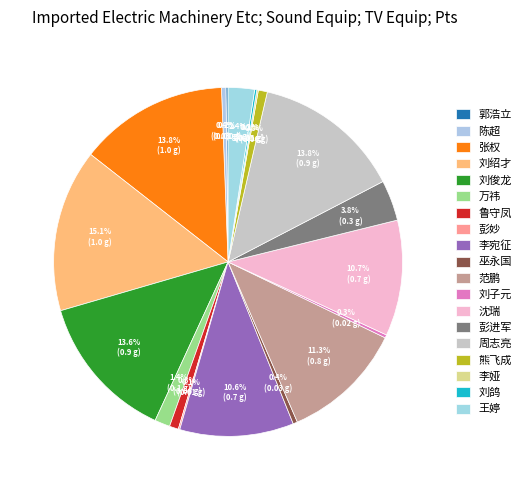

Is 陈超 the majority of the pie?

No